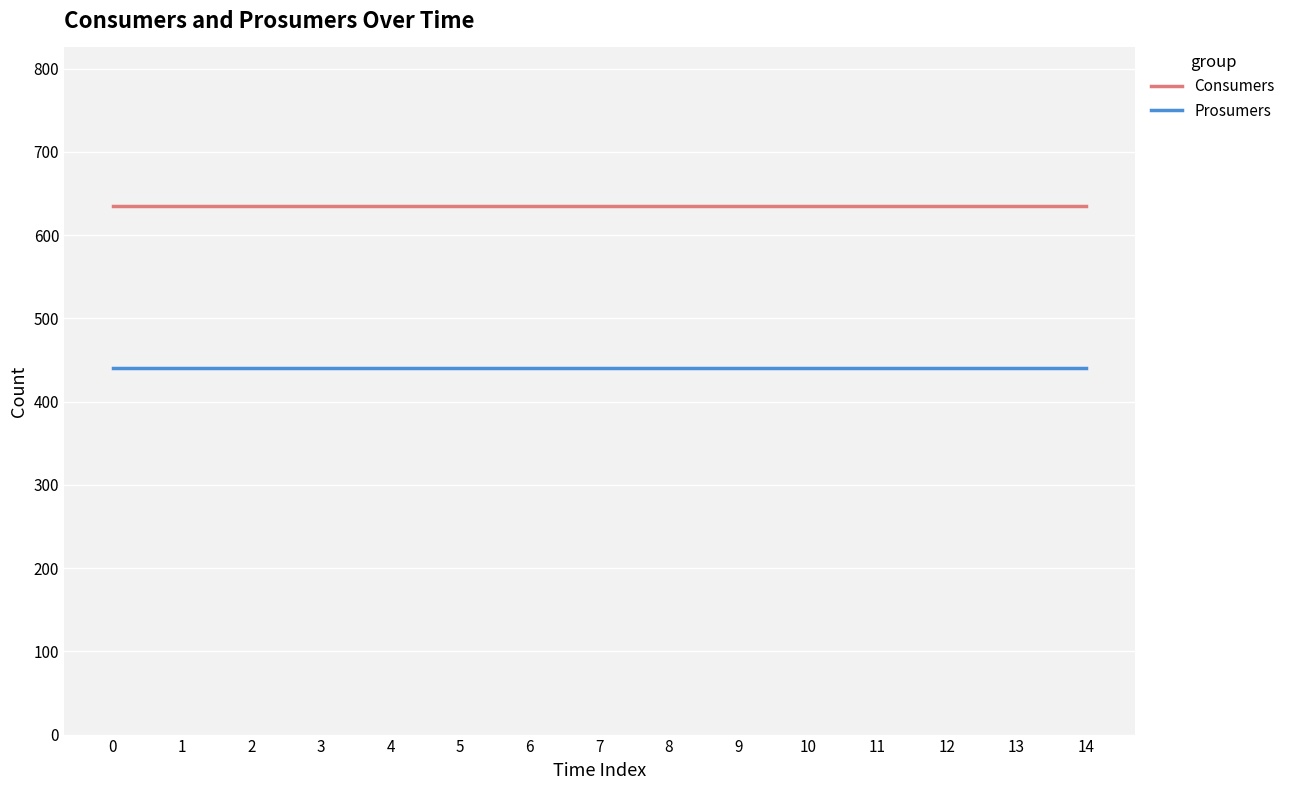

At 0, list the series in order from smallest to largest.

Prosumers, Consumers